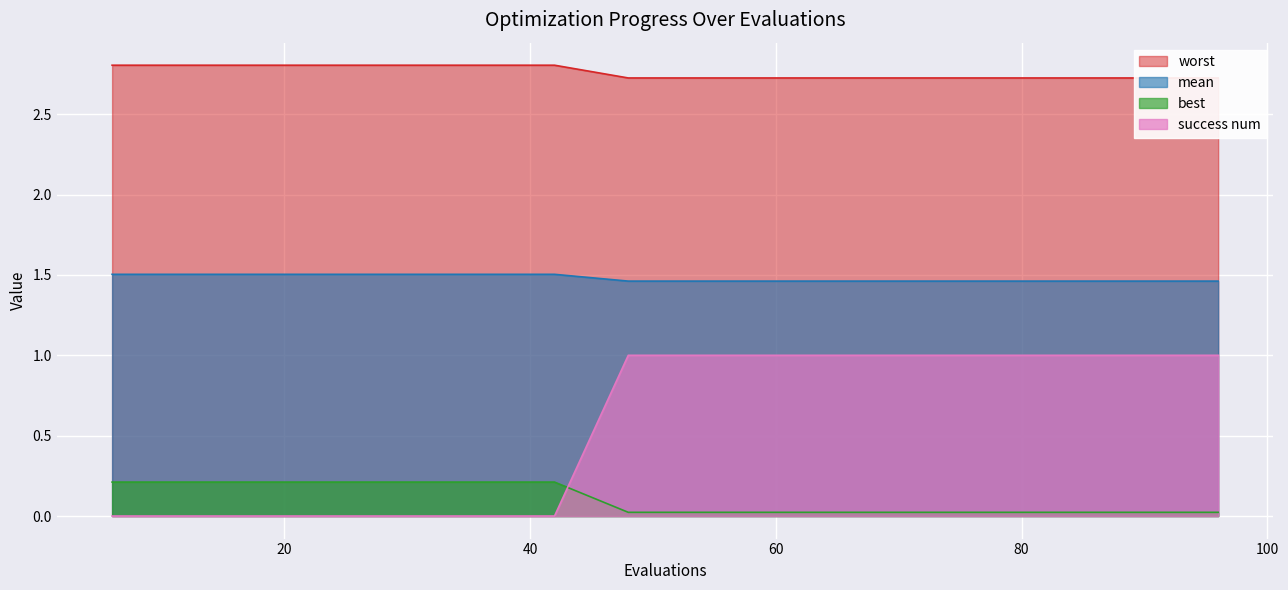

True or false: success num and best cross at least once.

True